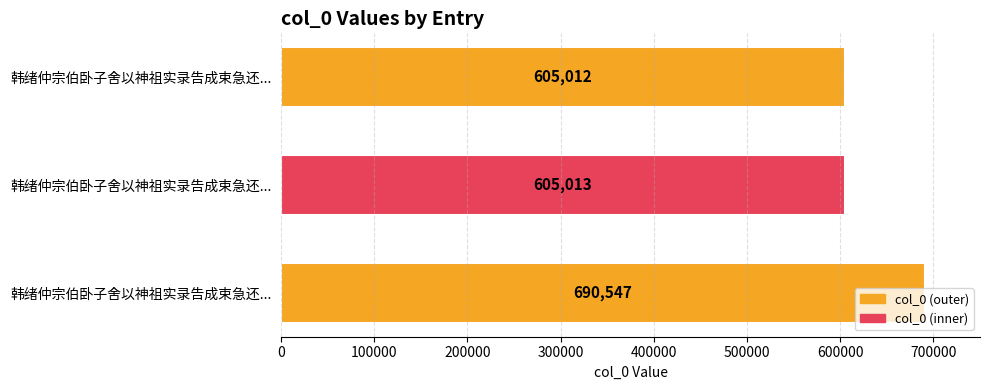

What is the difference between the maximum and second lowest values?

85534